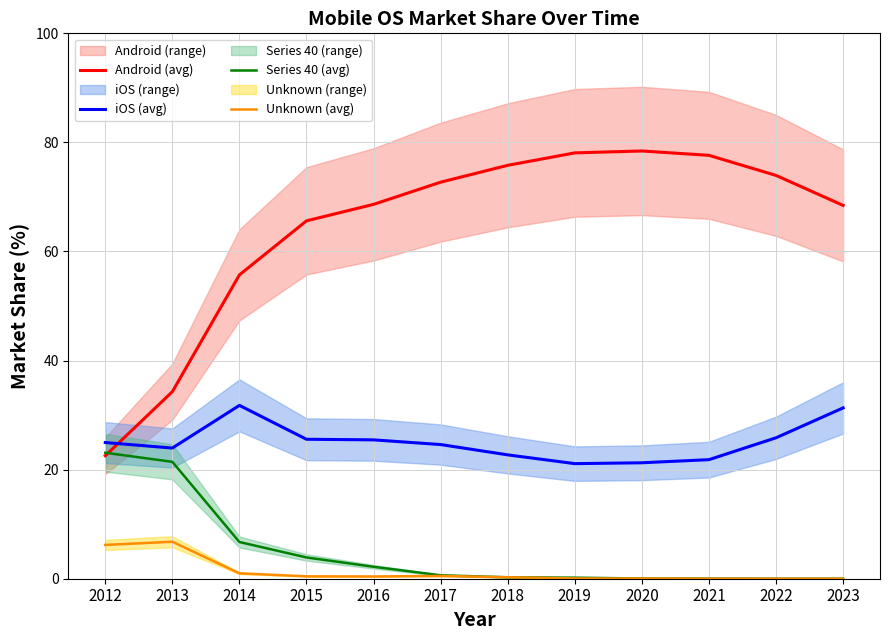

Count the number of categories in the chart.

12